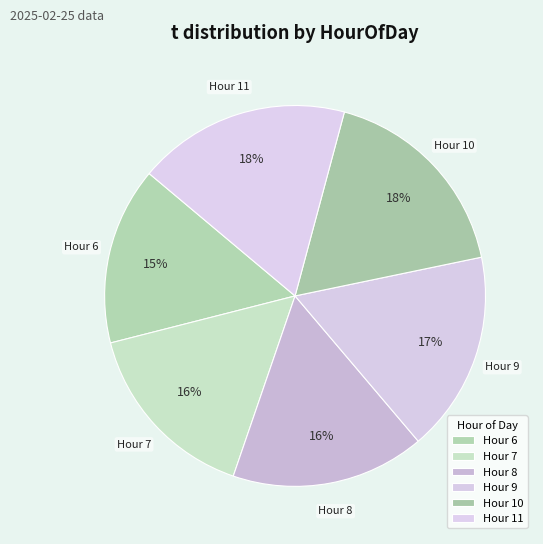

Do Hour 7 and Hour 6 together represent more than half of the pie?

No